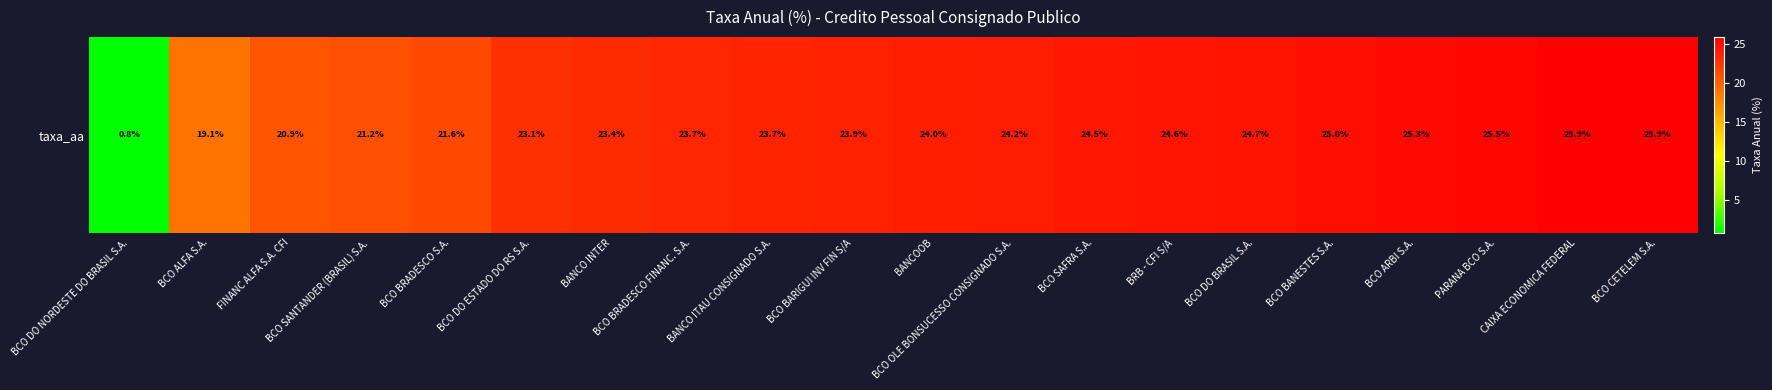

Where is the data nearest to the value 13?

BCO ALFA S.A.